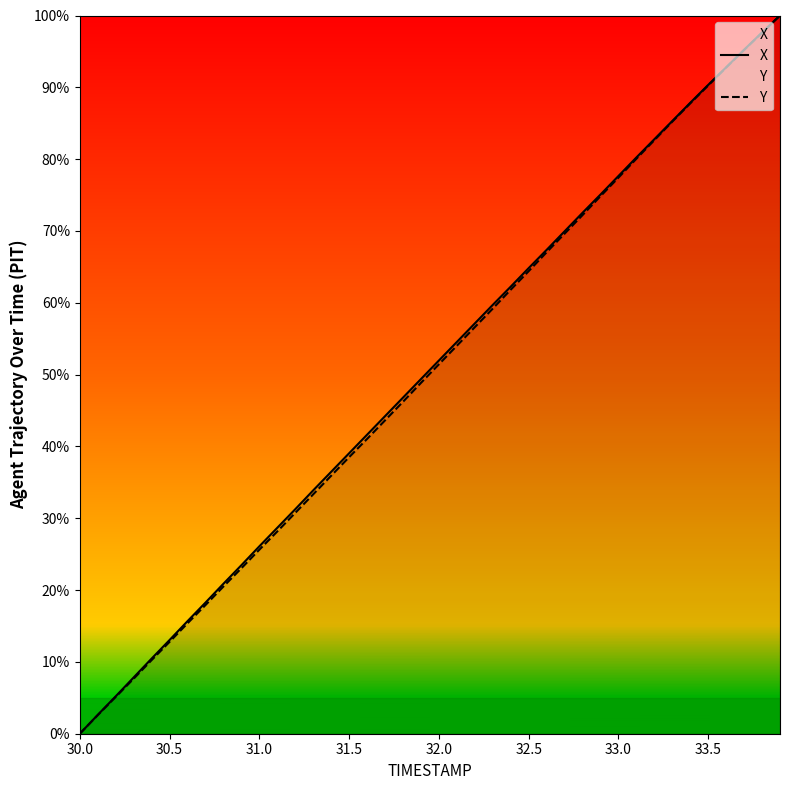

True or false: X and Y cross at least once.

False